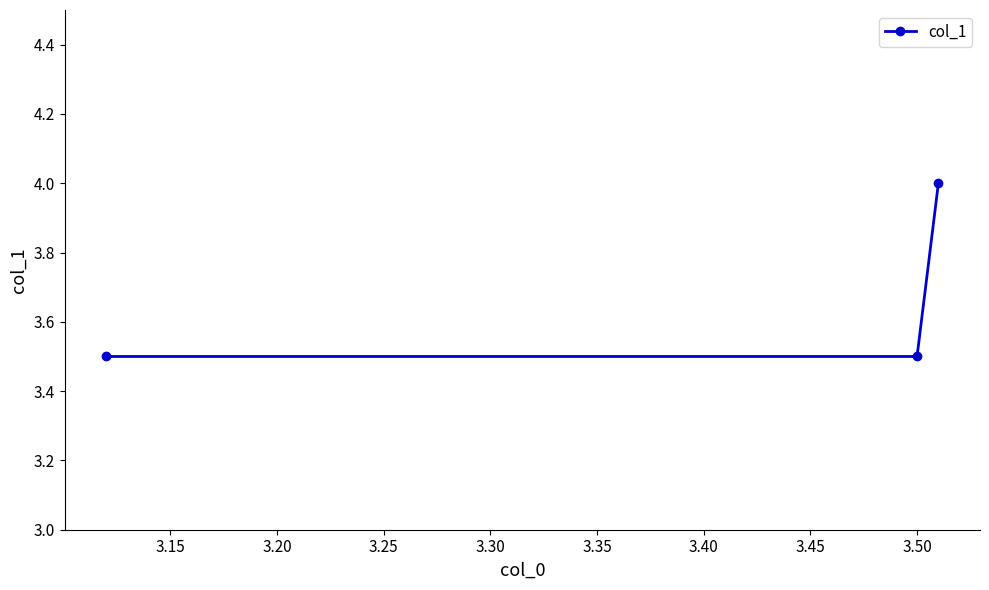

How many lines are shown in the chart?

1